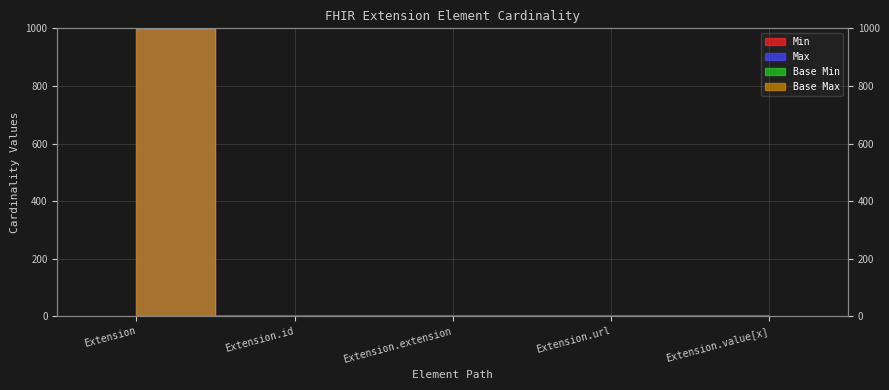

Is it true that Base Max equals 1667 at Extension?

False